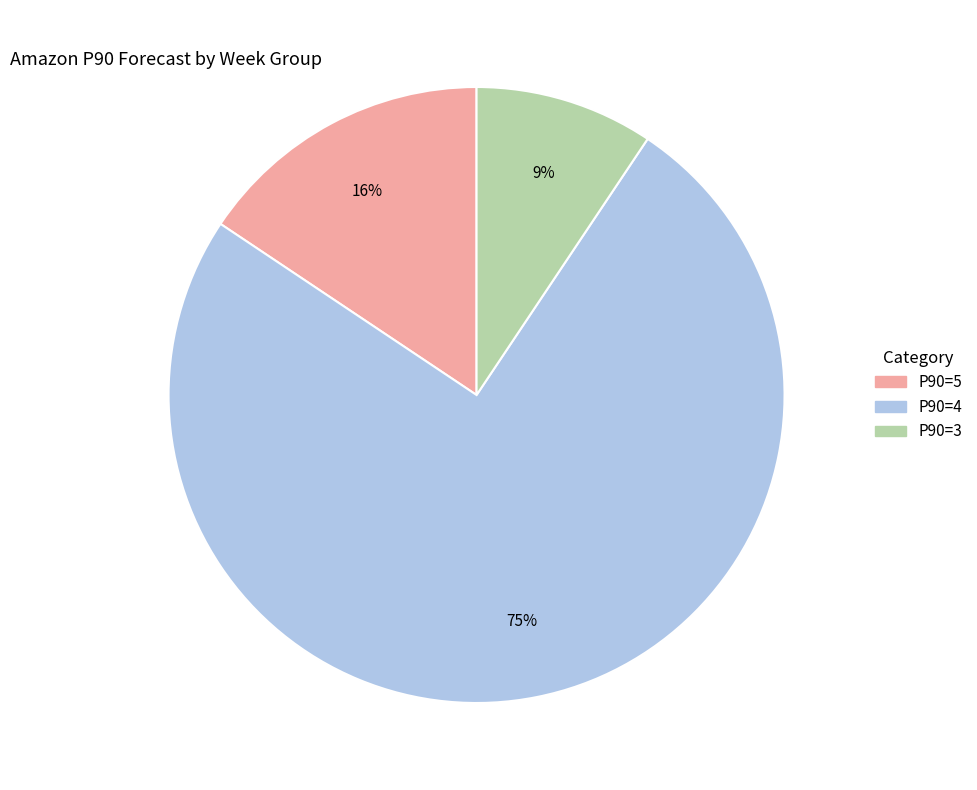

Does P90=4 account for over 50% of the chart?

Yes